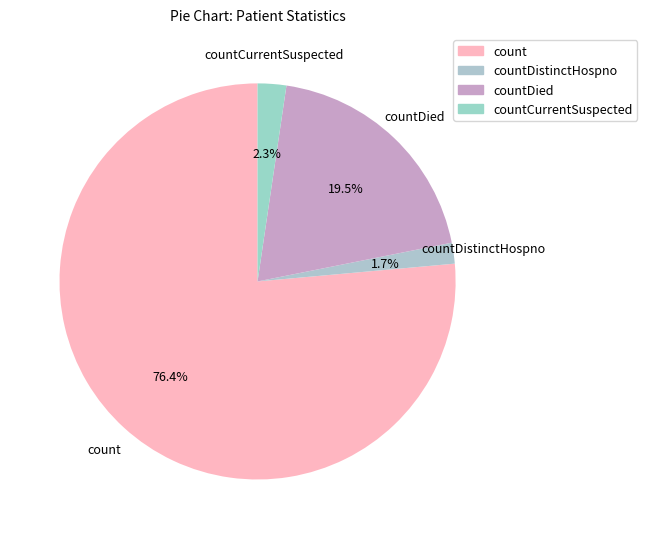

How much of the chart is everything except countDied?

80.5%